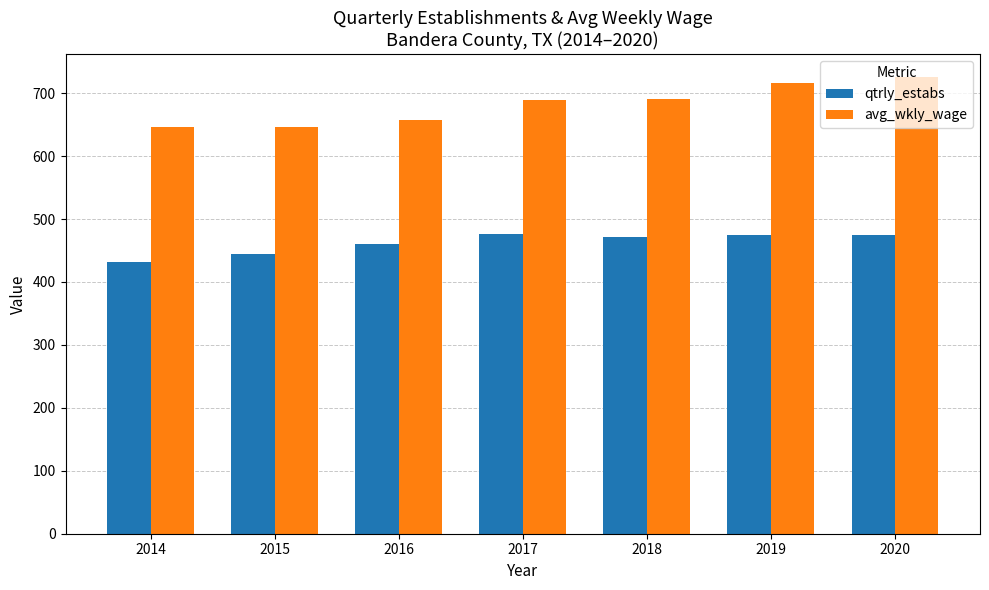

What is the total value across all series at 2015?

1092